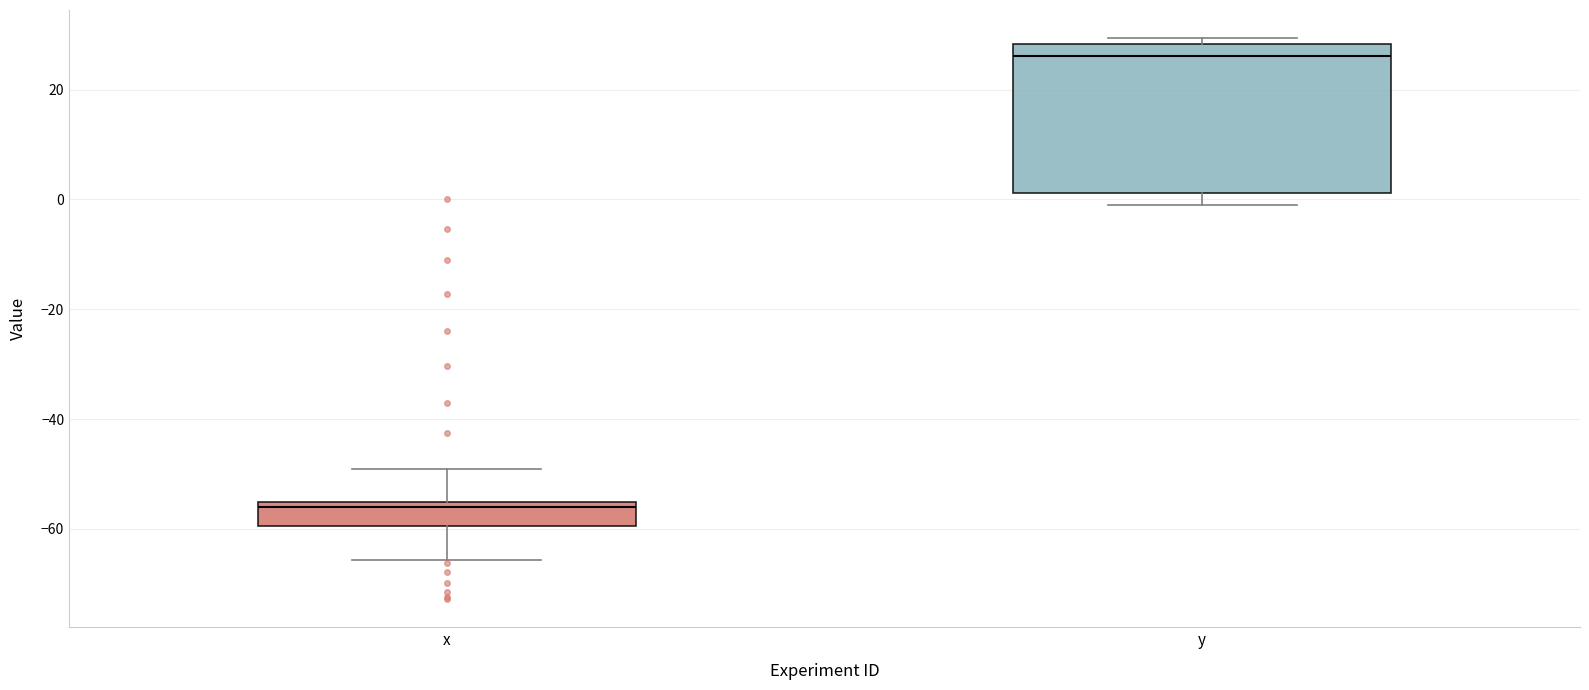

Comparing the boxes themselves (not the whiskers), which one is the tallest?

y